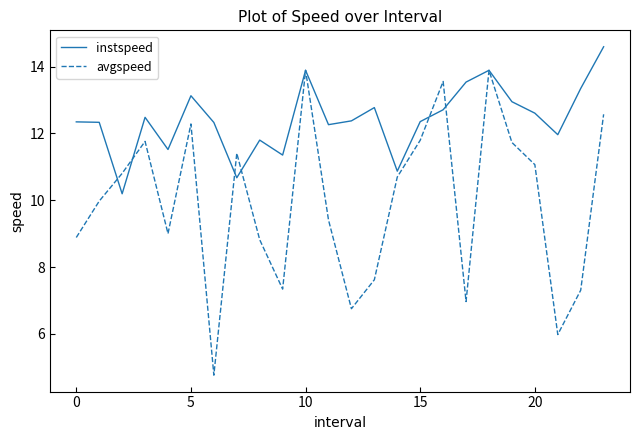

True or false: instspeed and avgspeed intersect in this chart.

True